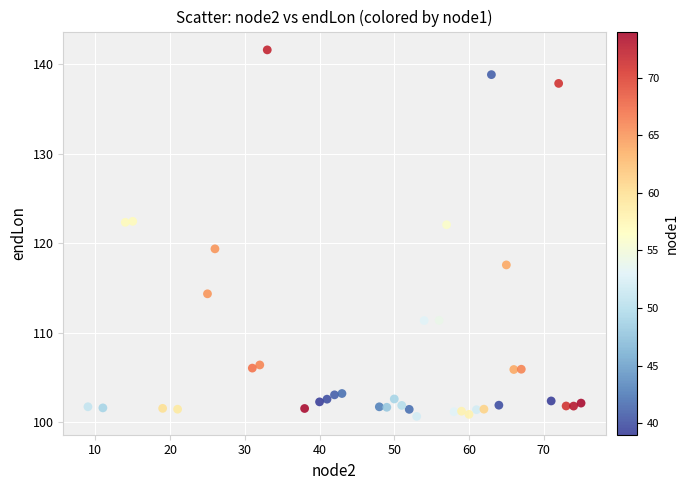

What is the range of X values (max minus min)?

66.0